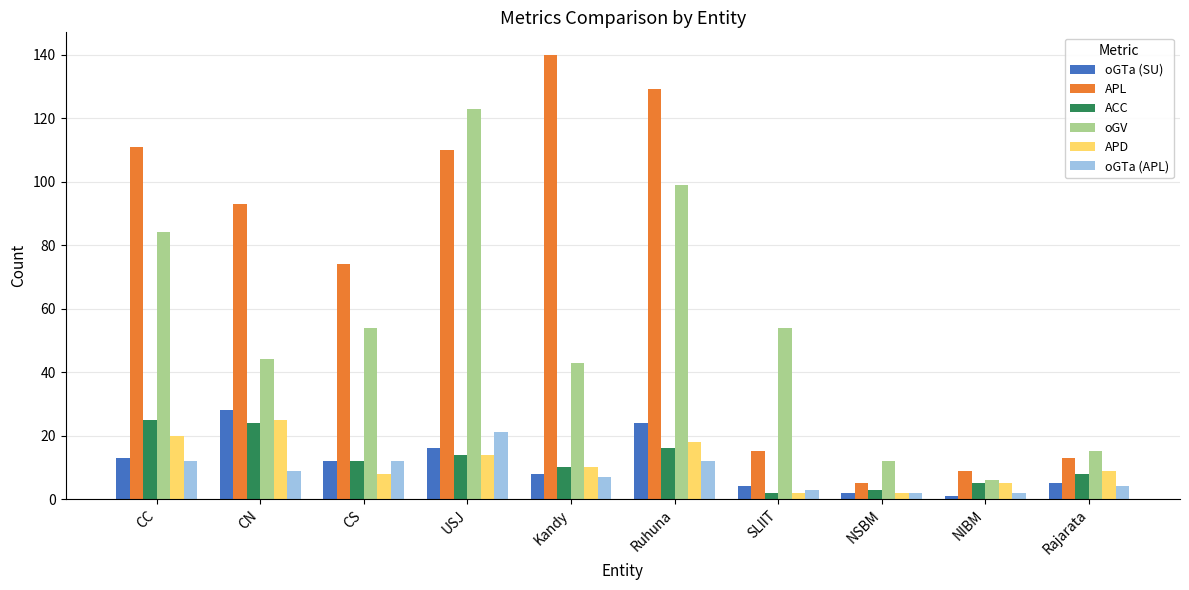

Which category has the highest value across all series?

Kandy